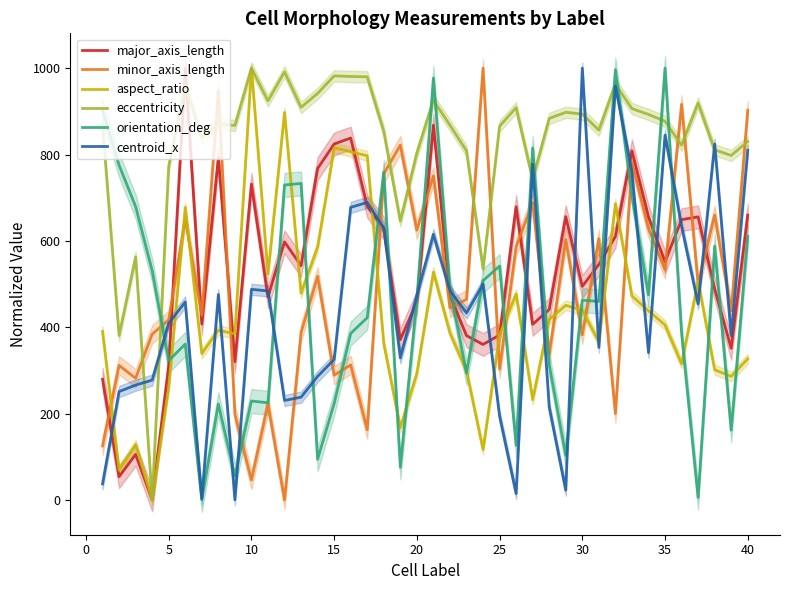

The value of aspect_ratio at 29 is 161.7. True or false?

False